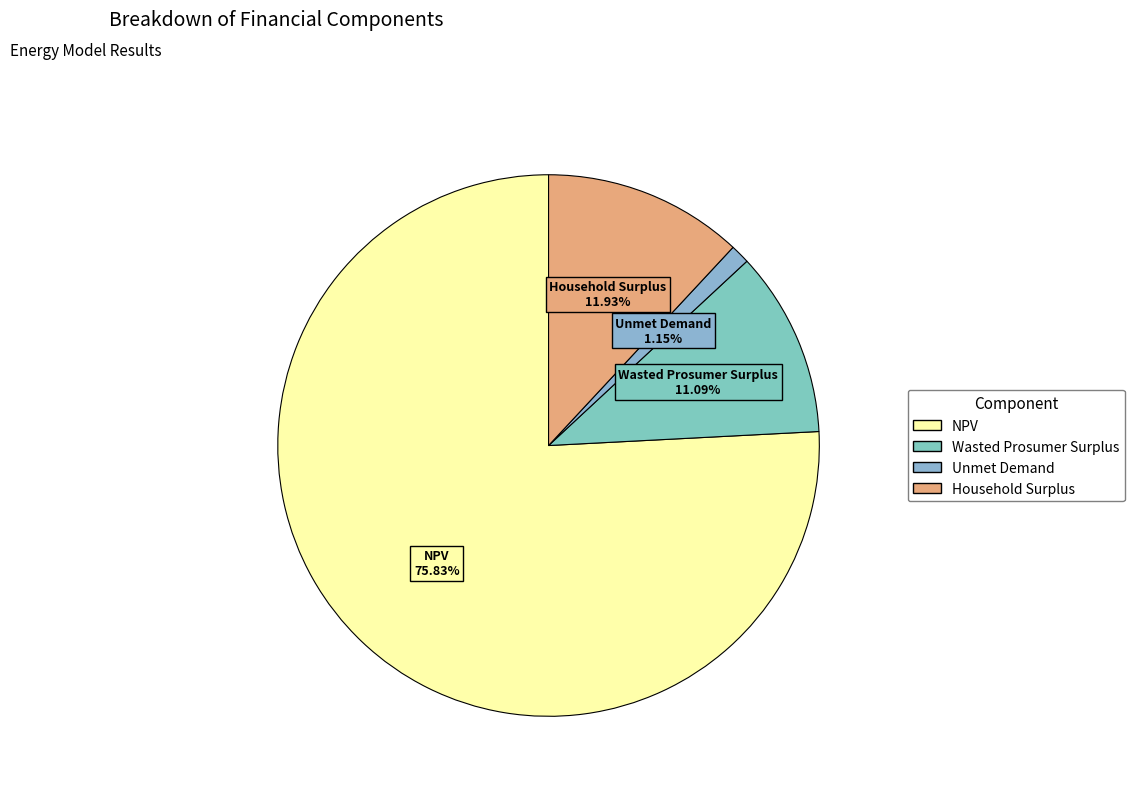

True or false: NPV accounts for 76% of the total.

True